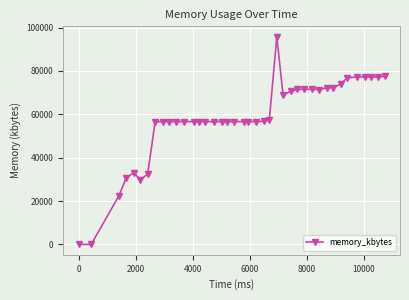

True or false: there are more than 2 points higher than both neighbors.

True